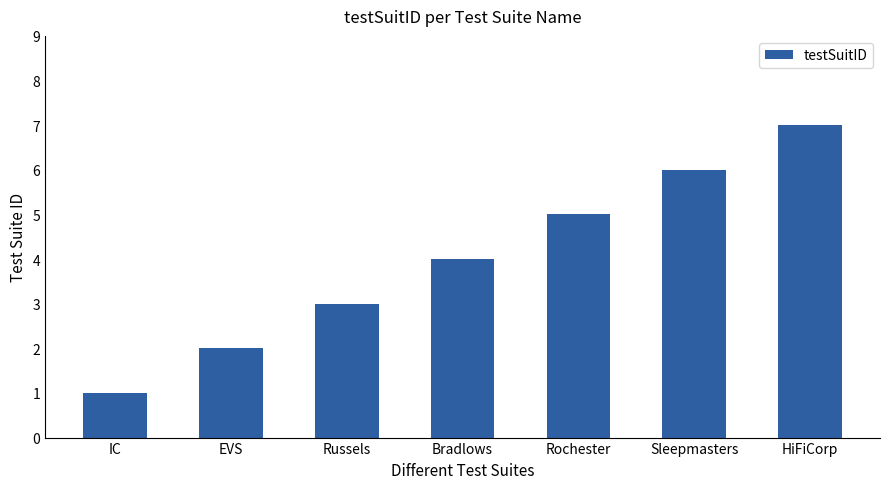

Does the chart contain stacked bars?

No